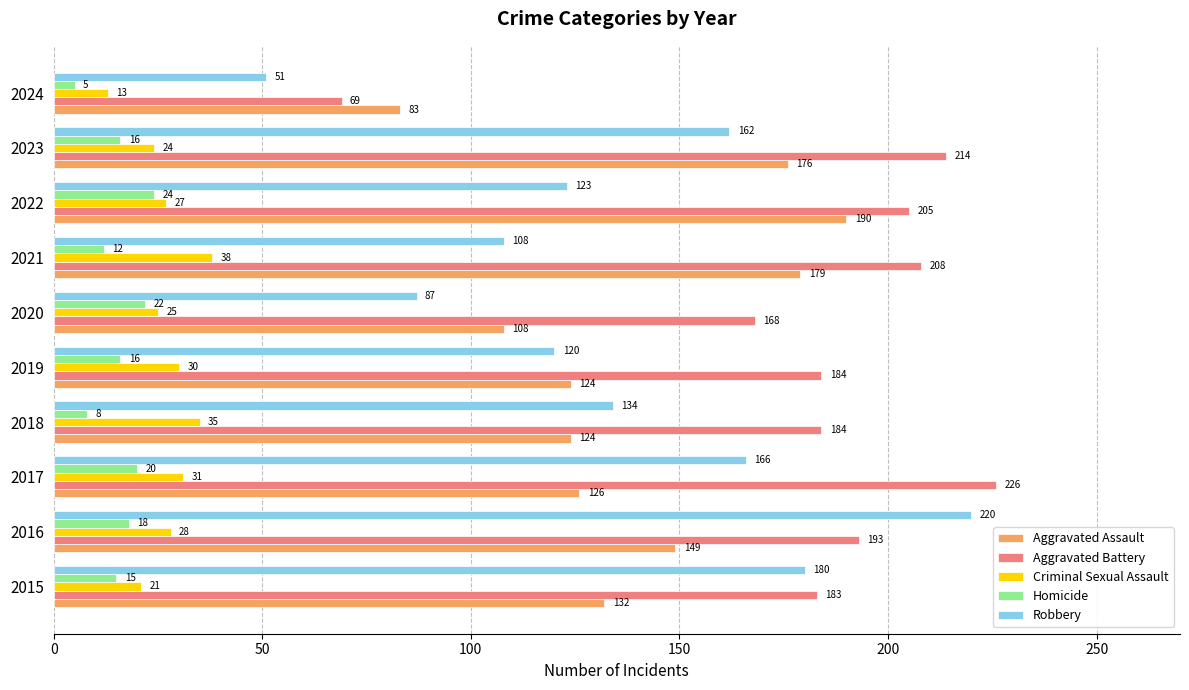

At which label is Aggravated Battery closest to 147?

2020